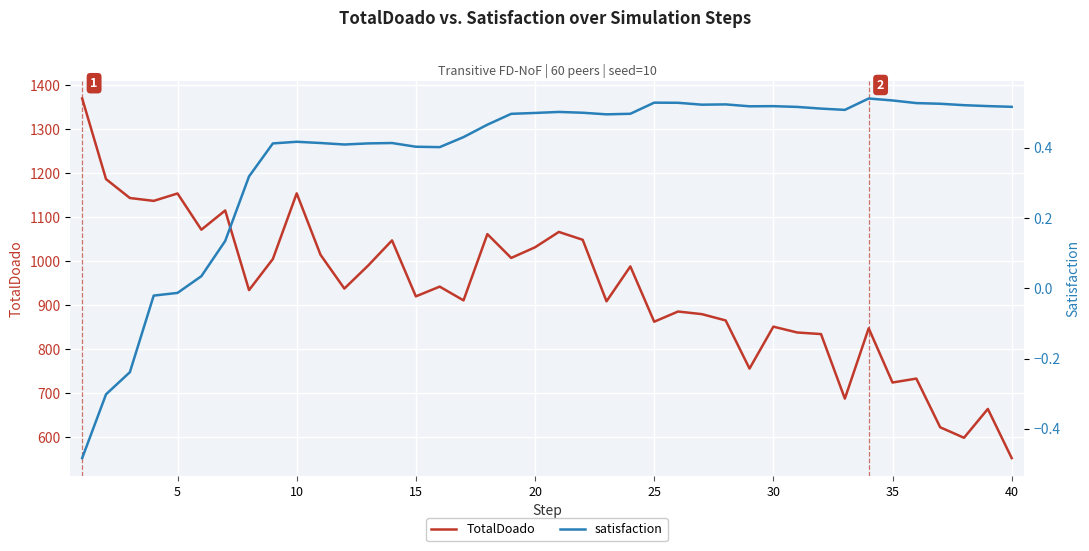

What is the maximum value for TotalDoado?

1370.0